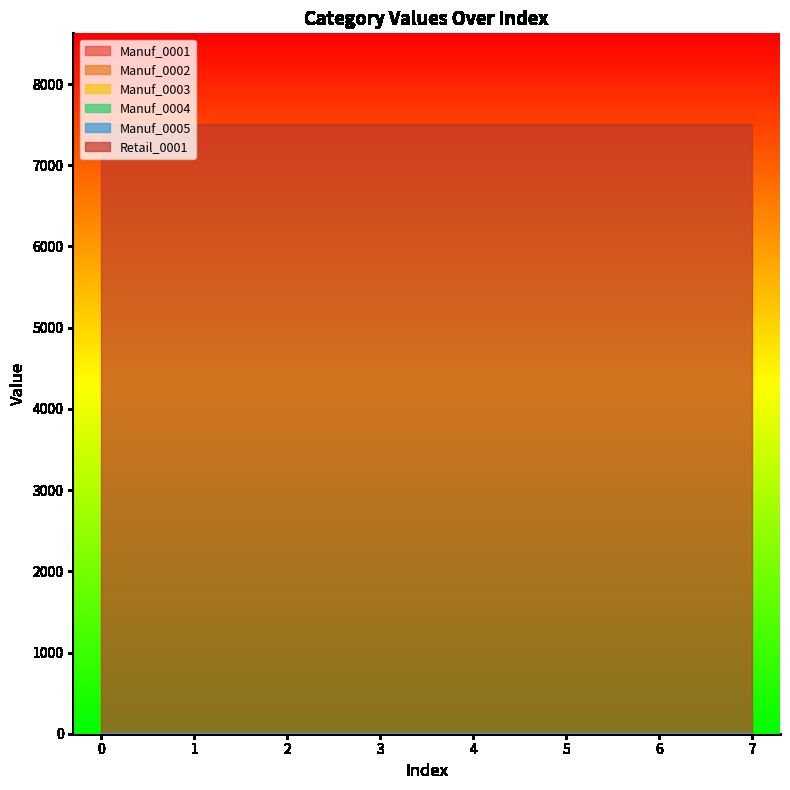

Which series has the widest spread of values?

Manuf_0001